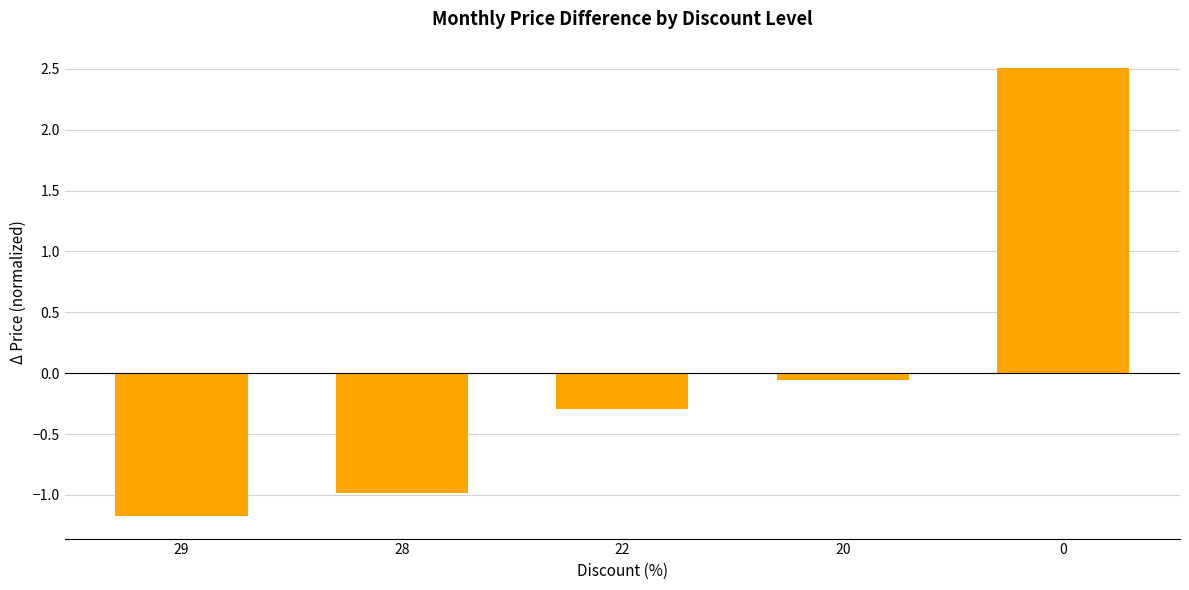

What is the greatest value displayed?

2.5